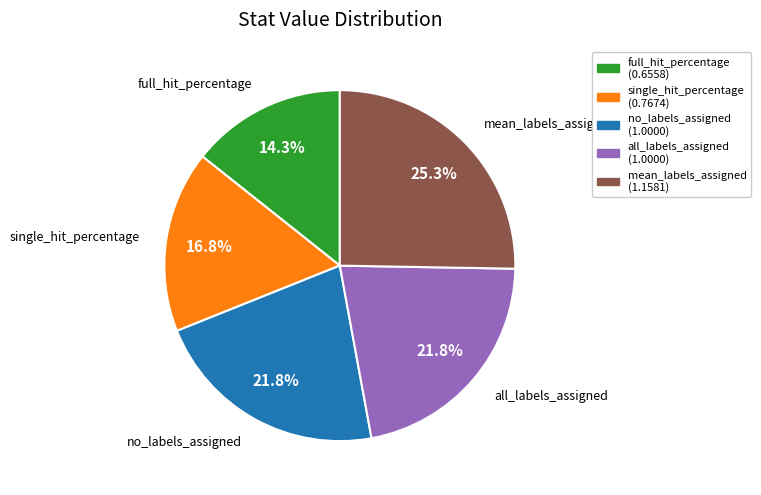

Is there a majority slice in this chart?

No